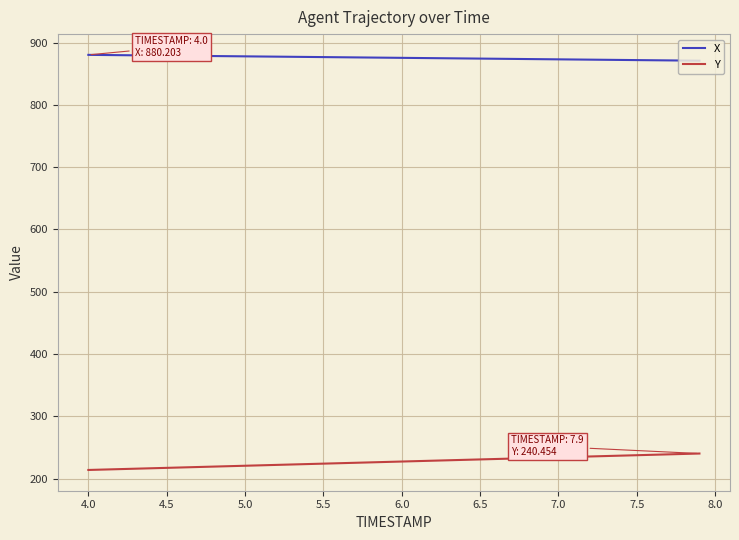

True or false: X and Y intersect in this chart.

False